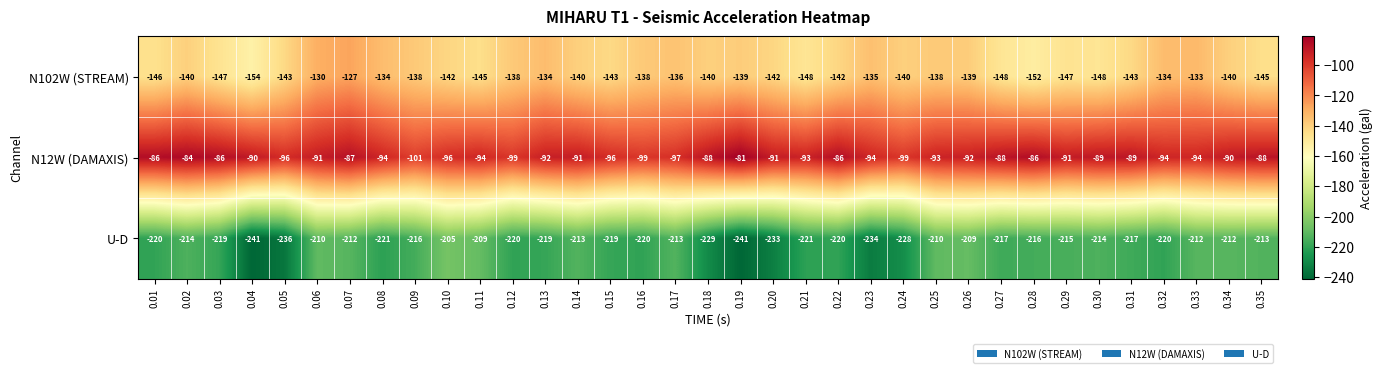

Which label corresponds to the largest value in the chart?

0.19